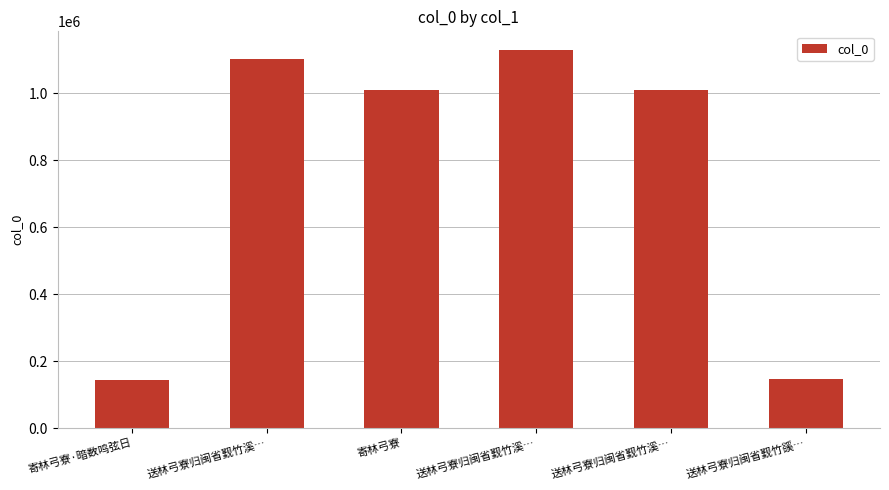

What is the ratio of the value at 送林弓寮归闽省觐竹溪… to the value at 送林弓寮归闽省觐竹溪…?

1.0